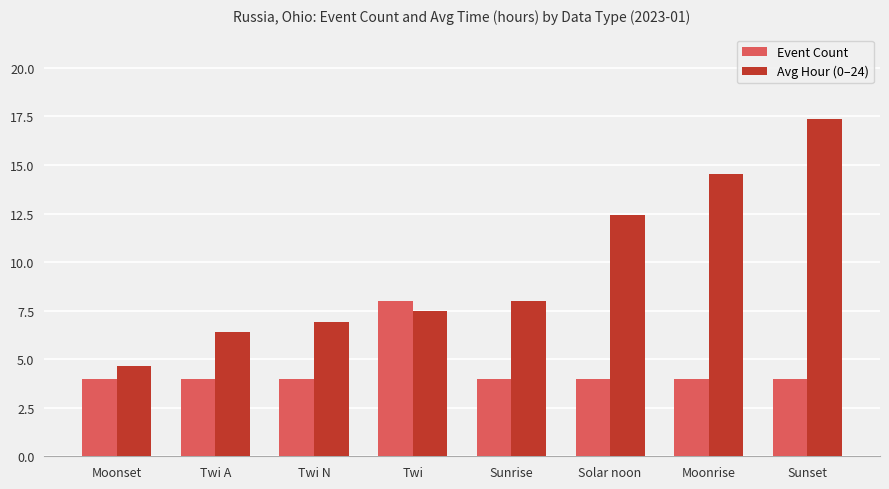

What is the difference between the maximum and minimum values in the Event Count series?

4.0